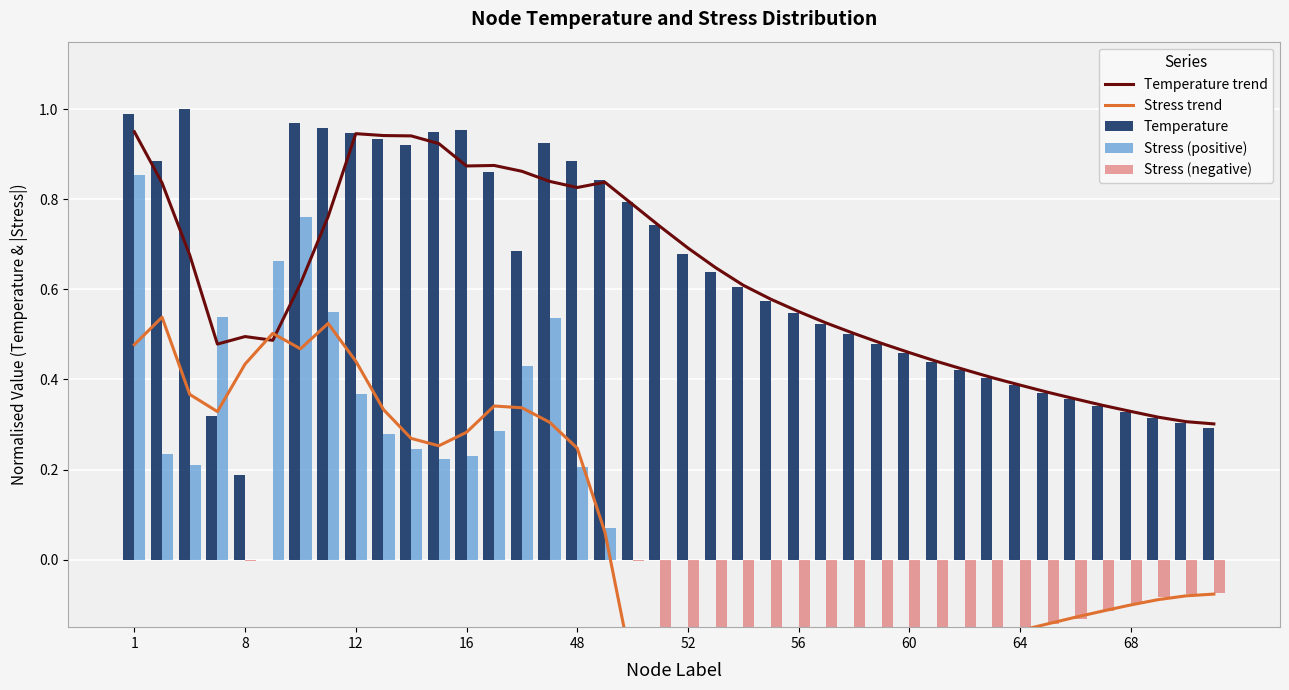

Which series has the largest total across all categories?

Temperature trend